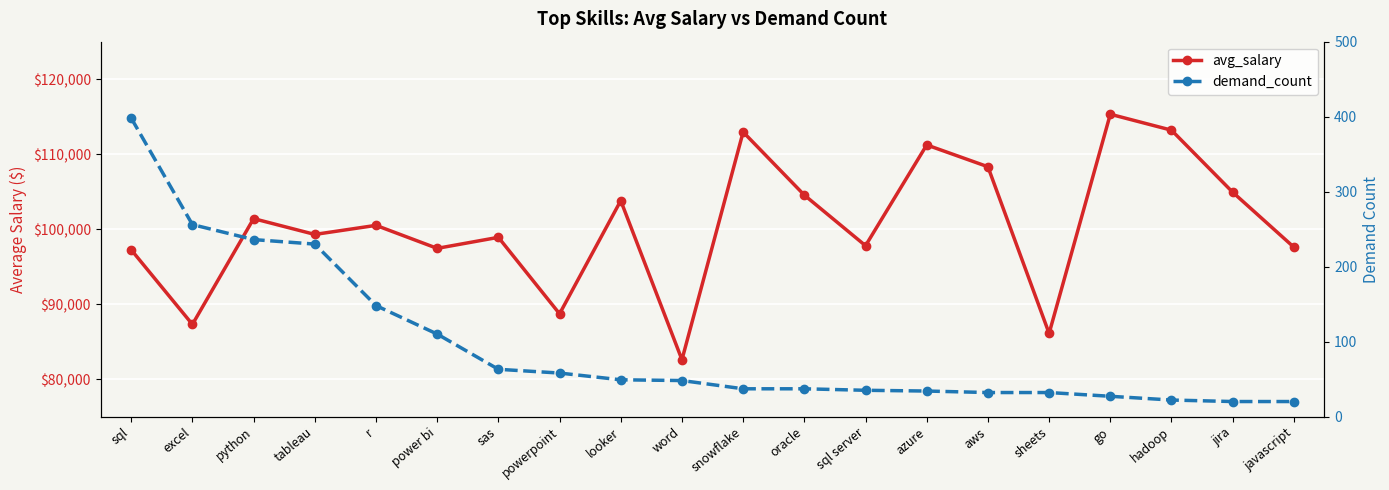

At tableau, list the series in order from smallest to largest.

demand_count, avg_salary